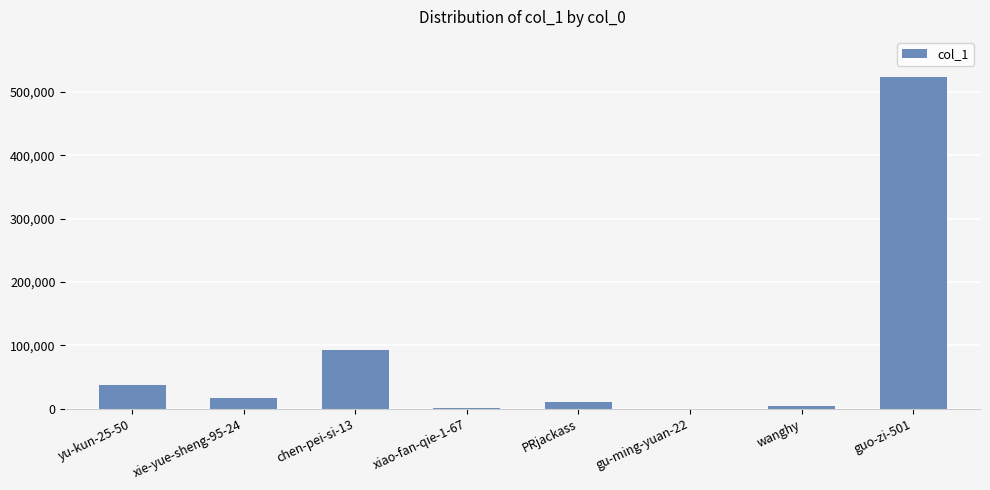

Is it true that the value at xie-yue-sheng-95-24 is 16153?

True